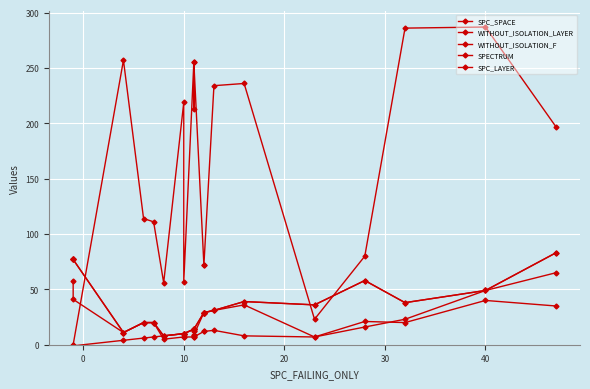

Which series has the largest total across all categories?

SPC_SPACE